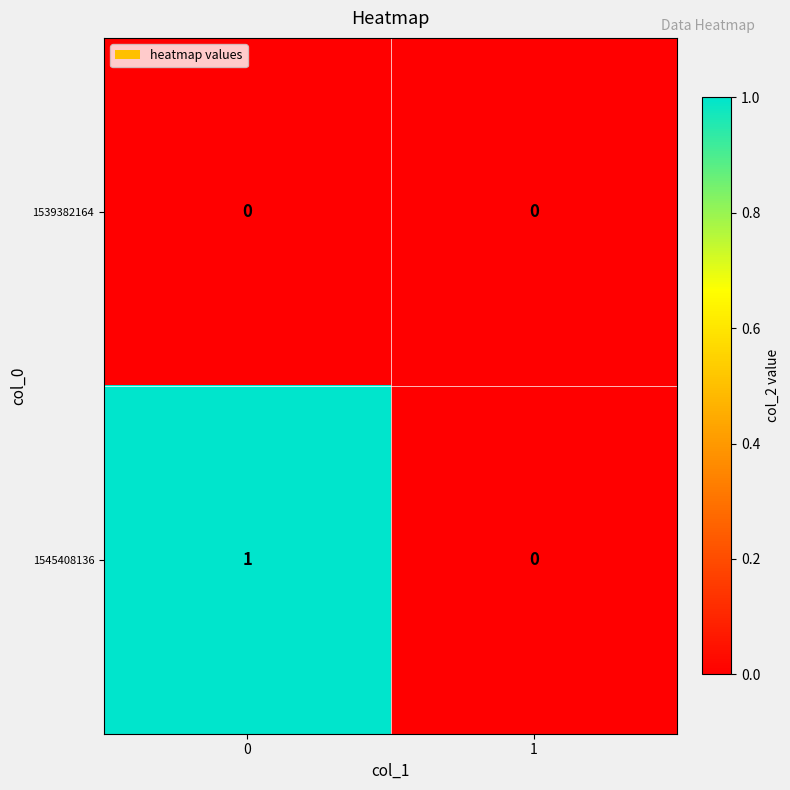

Which series changed the most between 0 and 1?

1545408136